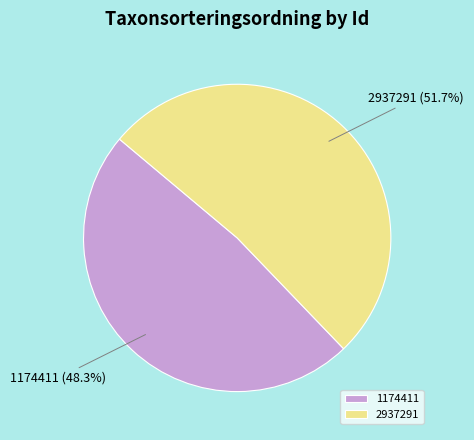

Rank the categories by value from lowest to highest.

1174411, 2937291